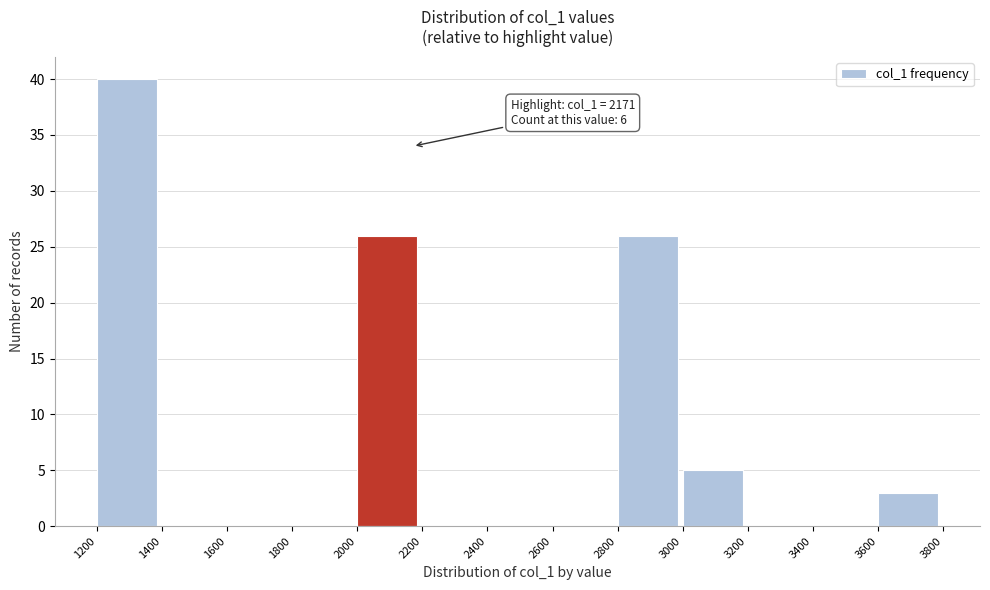

Over which range of the x-axis is the bar tallest?

1200 to 1400